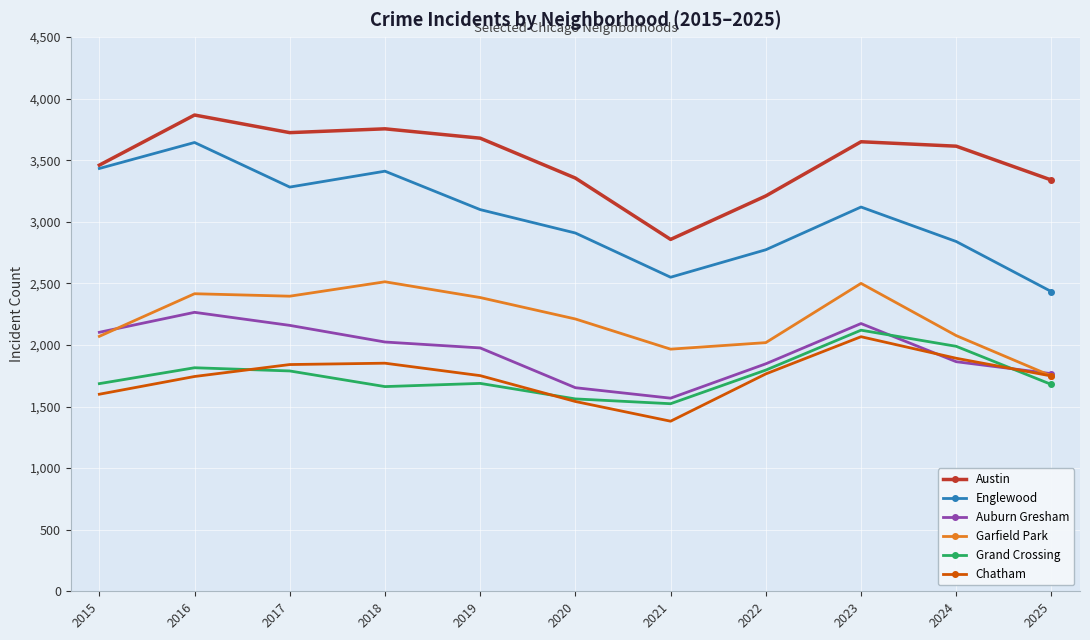

What is the value of the Garfield Park point at the 9th from the left?

2500